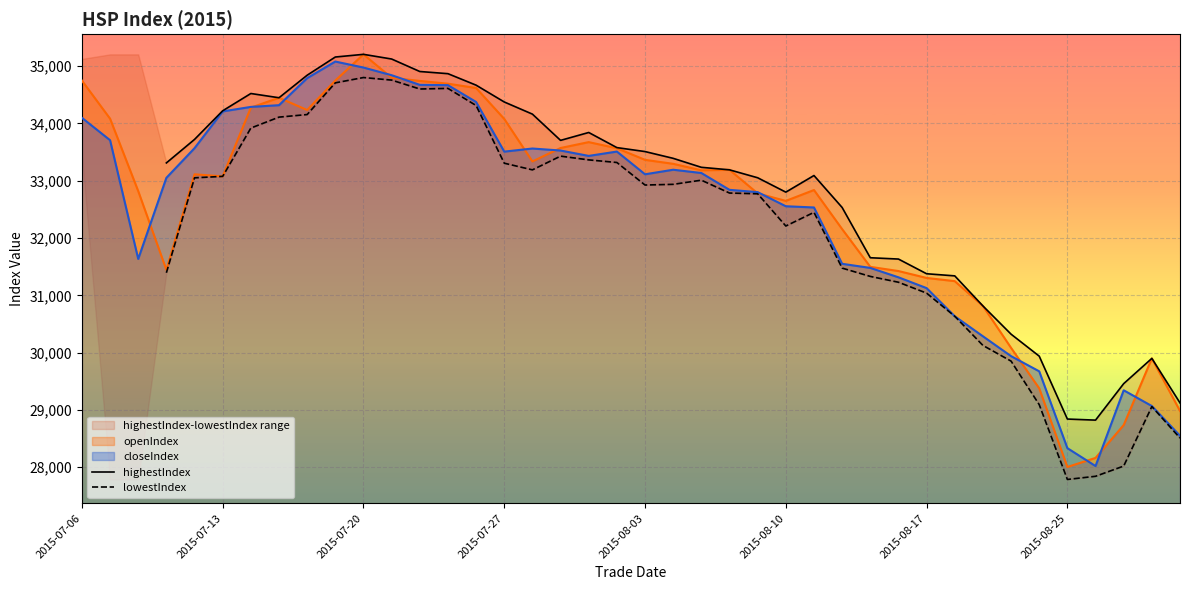

What is the highest value of the closeIndex series?

35078.3